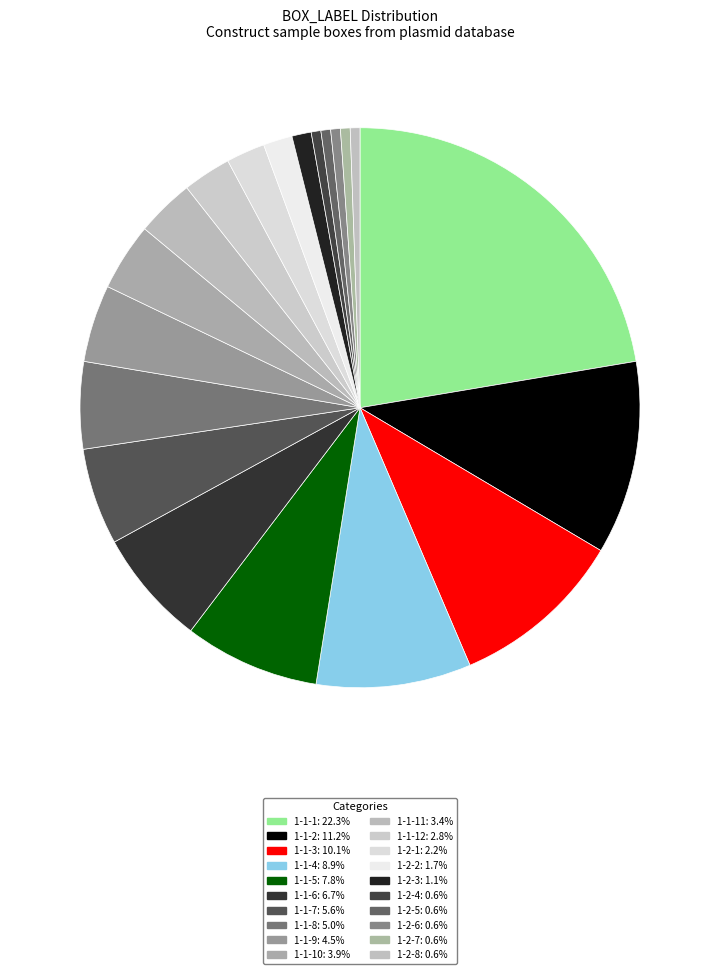

To the nearest percent, what is the average slice percentage?

5%